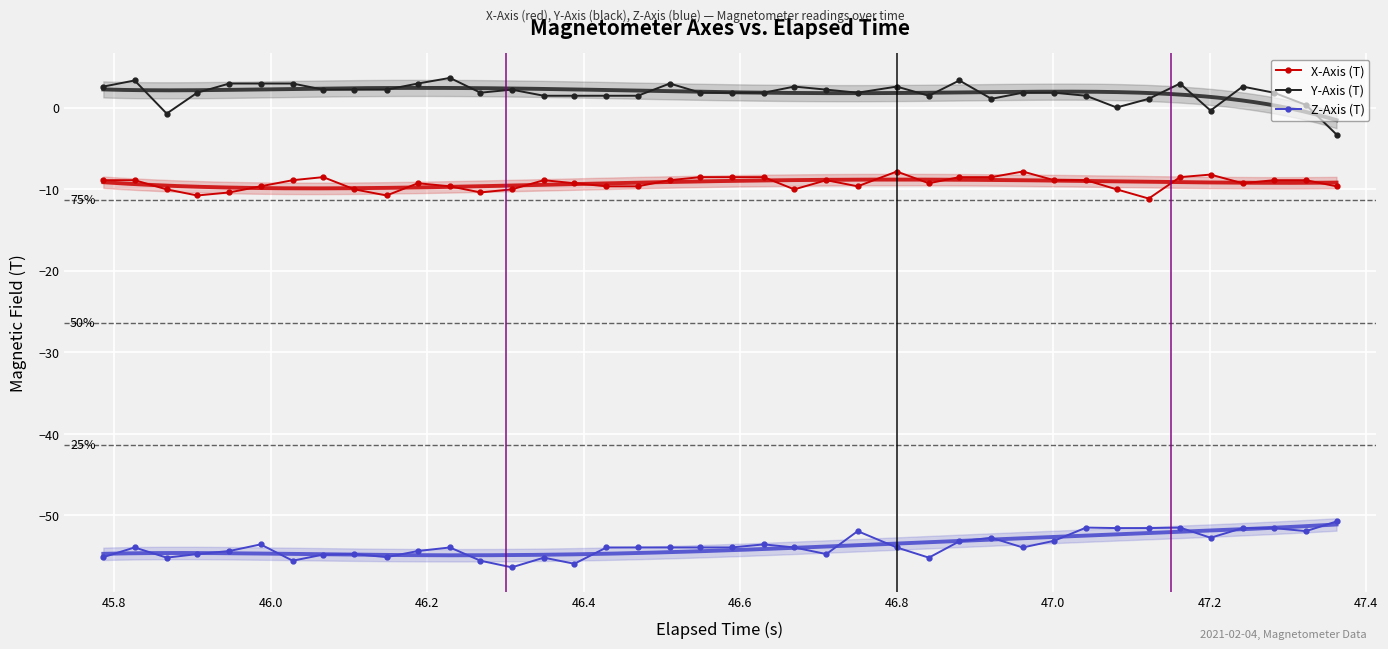

Rank the series by their average value, from lowest to highest.

Z-Axis (T), X-Axis (T), Y-Axis (T)